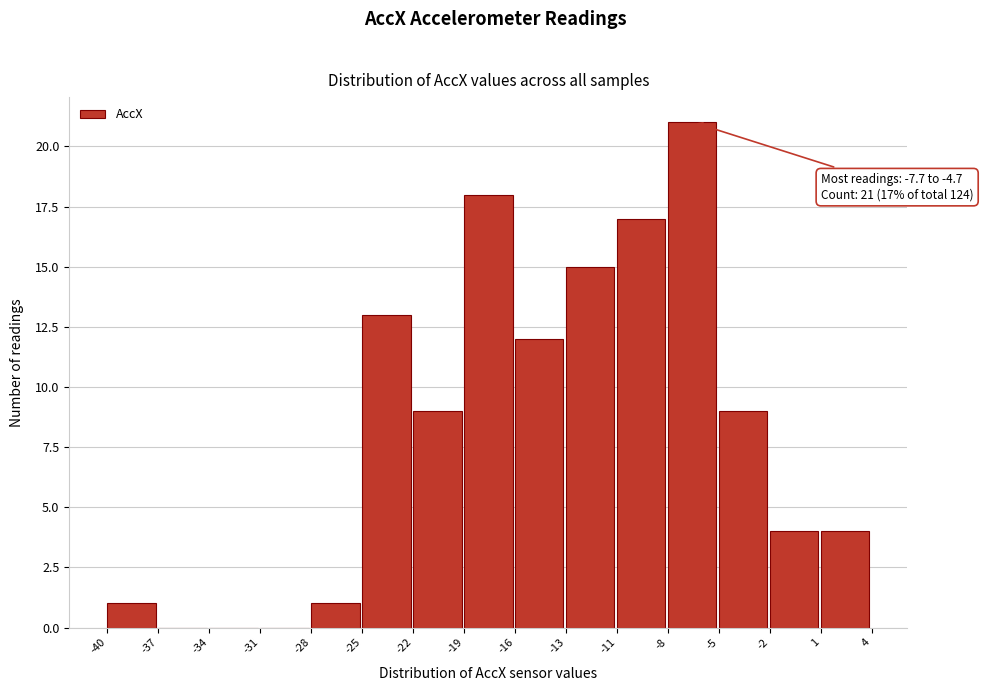

Which range on the x-axis has the tallest bar?

-8 to -5